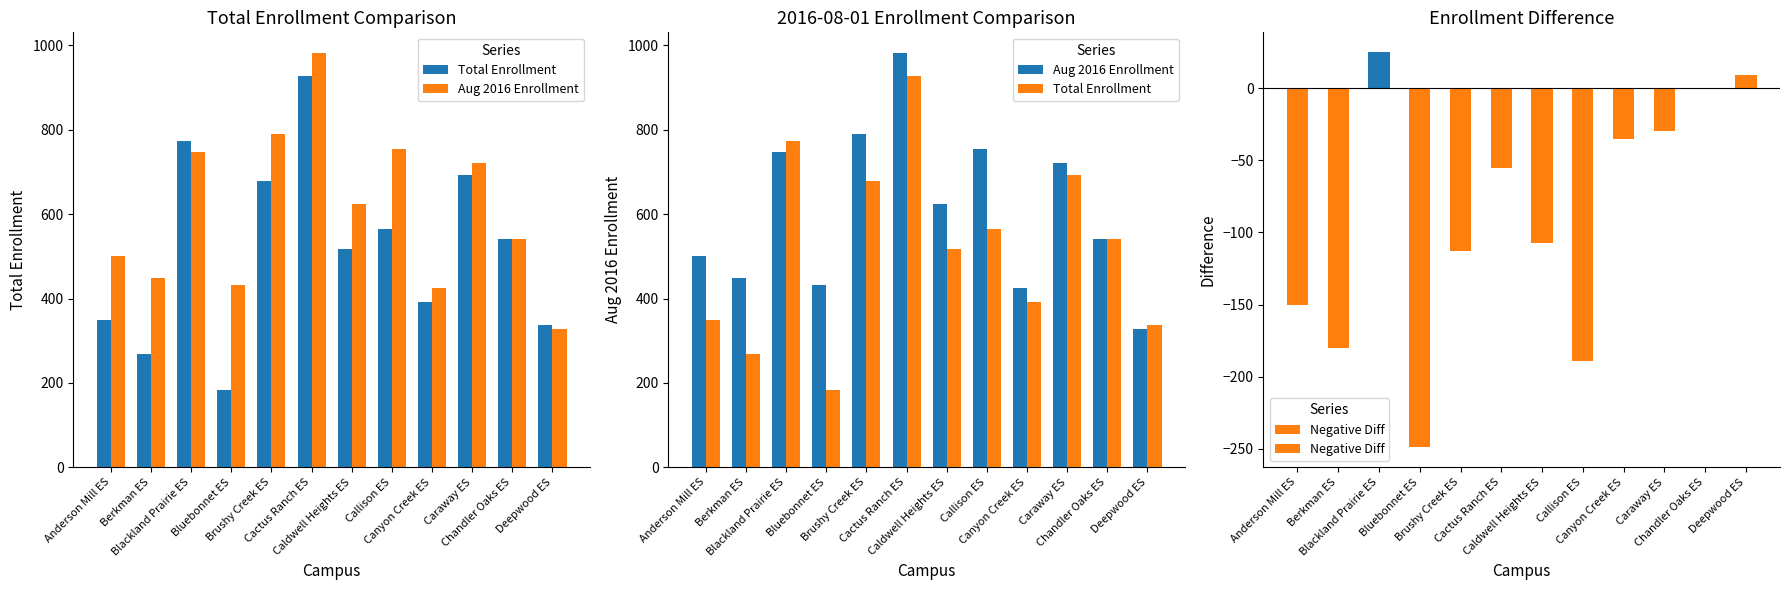

What is the difference between the highest and lowest values at Deepwood ES?

9